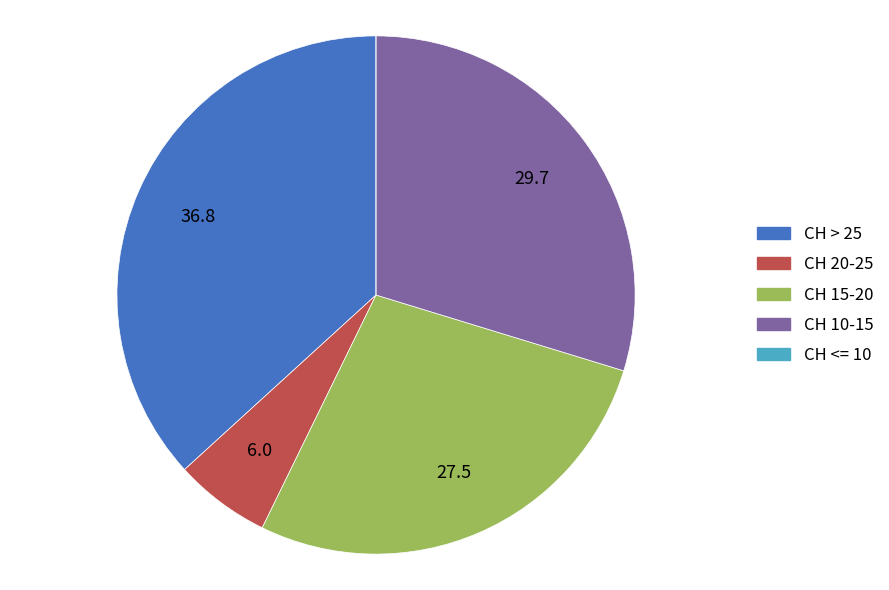

Is there any slice that represents more than half of the pie?

No